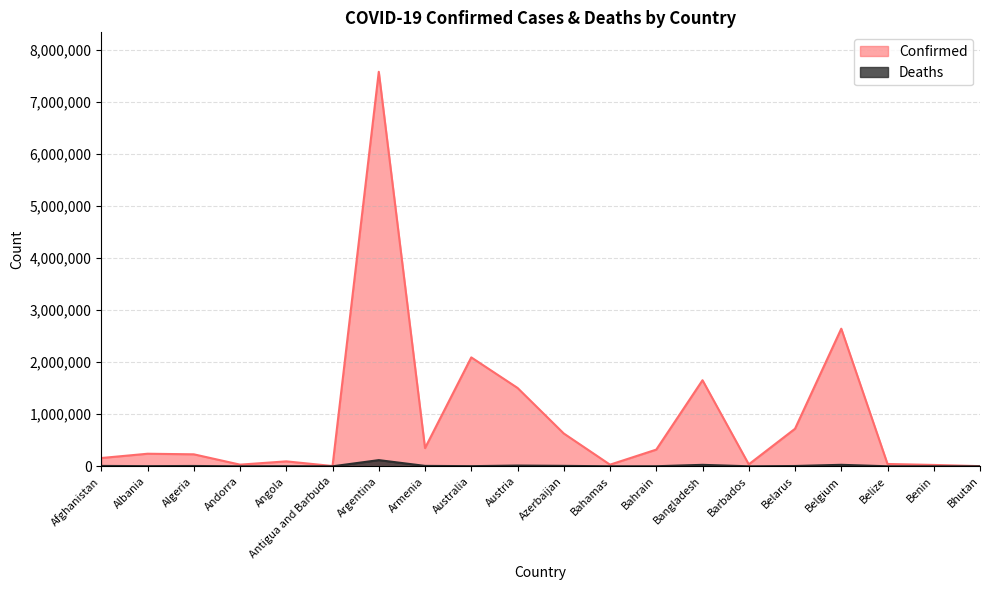

Which series has the widest spread of values?

Confirmed